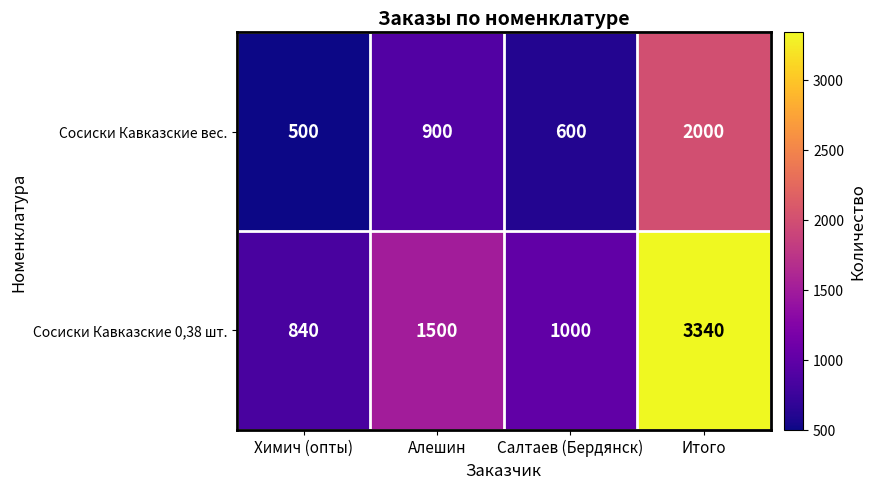

What is the sum of the Сосиски Кавказские вес. values at Салтаев (Бердянск) and Химич (опты)?

1100